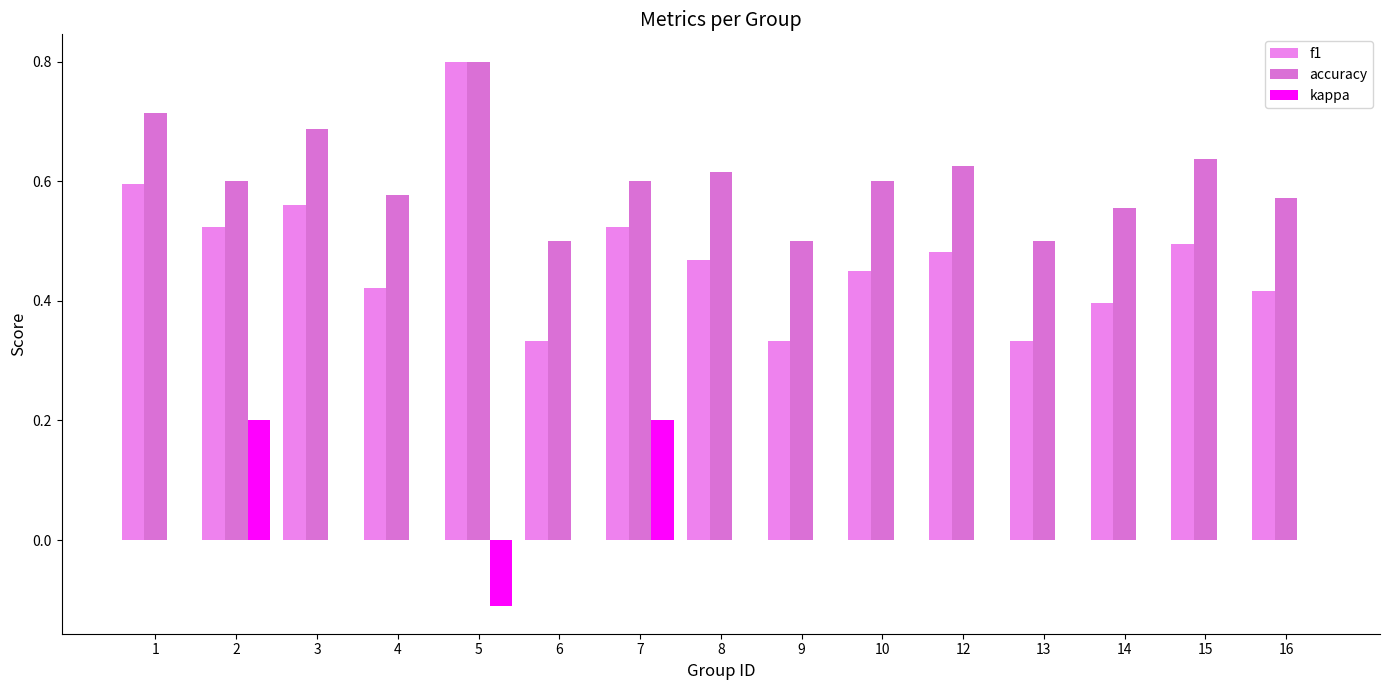

How many groups of bars are there?

15